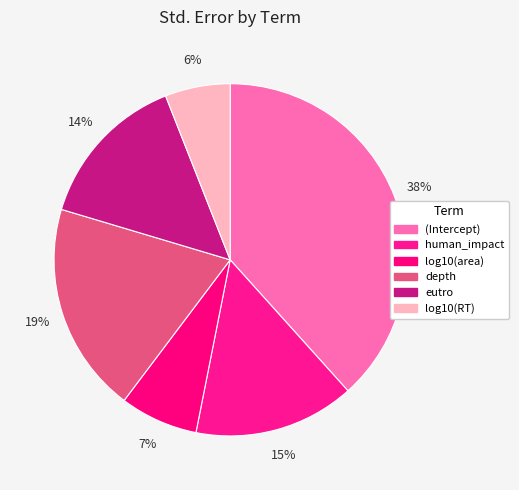

Is it true that (Intercept) is 50% of the pie?

False